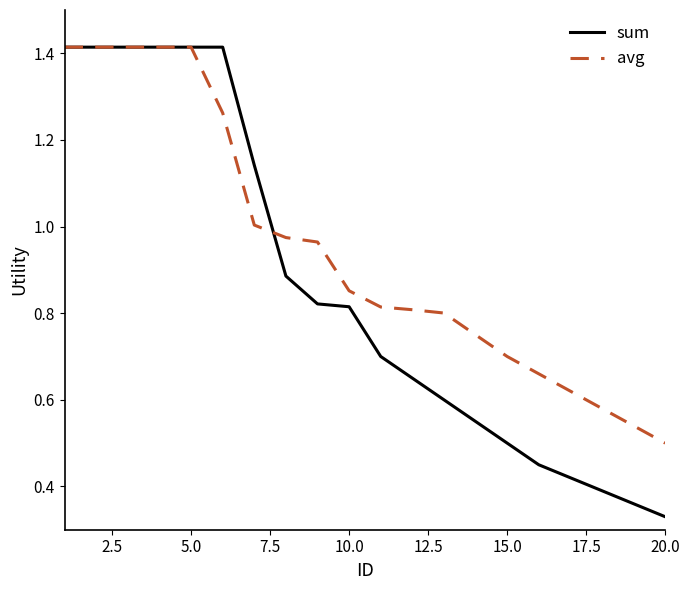

List the series in order of their overall mean, lowest first.

sum, avg